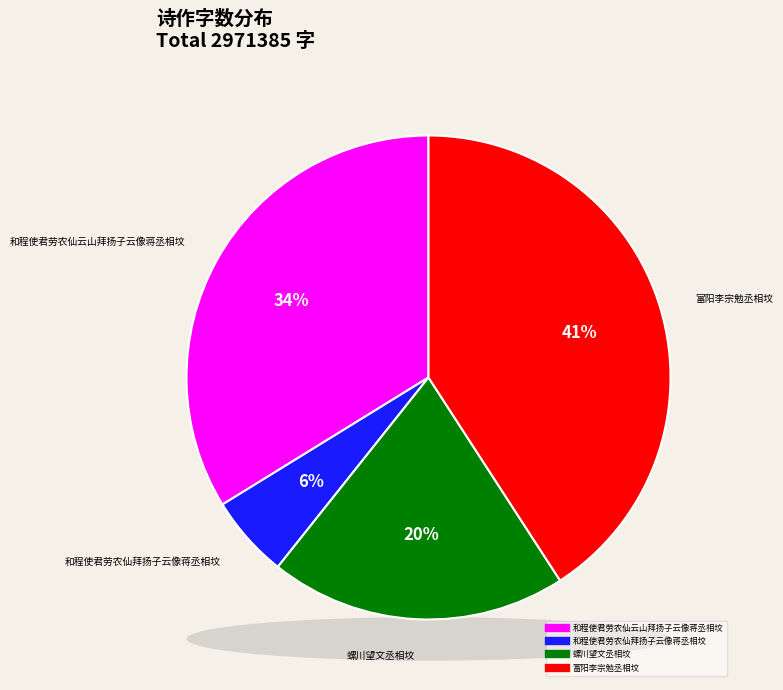

True or false: 富阳李宗勉丞相坟 accounts for 34% of the total.

False